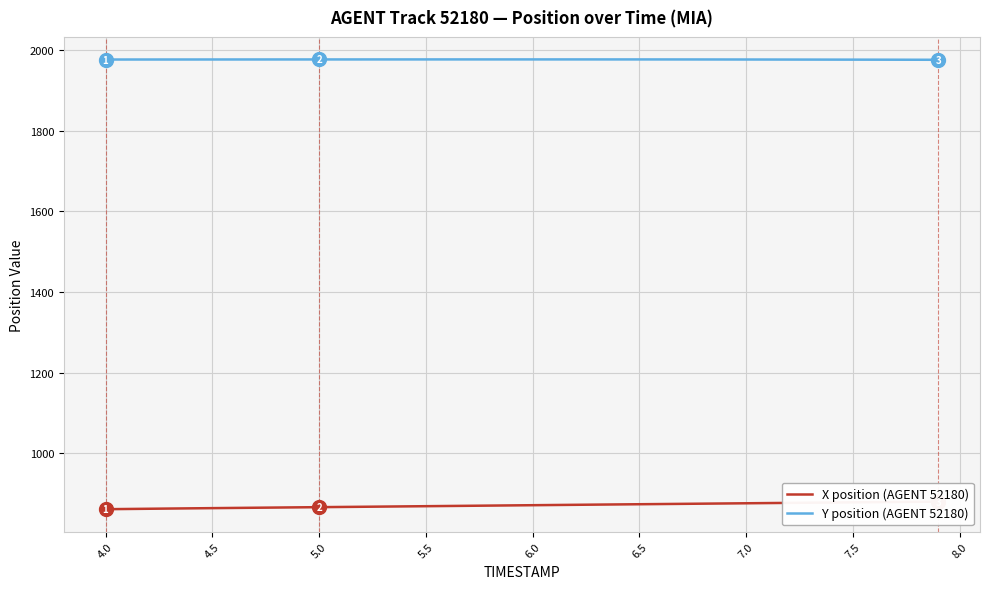

What is the minimum value for Y position (AGENT 52180)?

1976.1